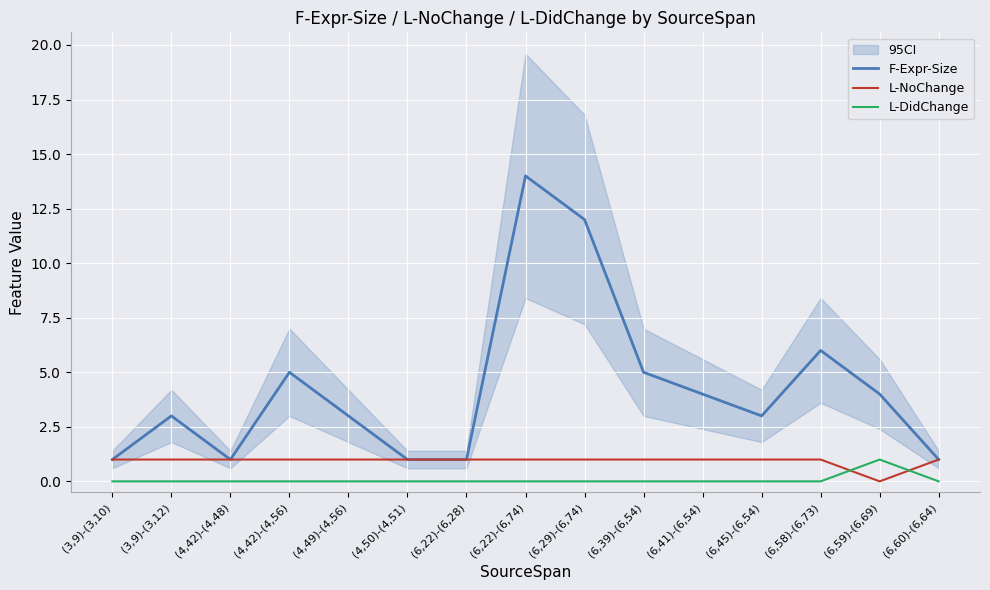

Which series changed the most between (3,9)-(3,12) and (6,59)-(6,69)?

F-Expr-Size